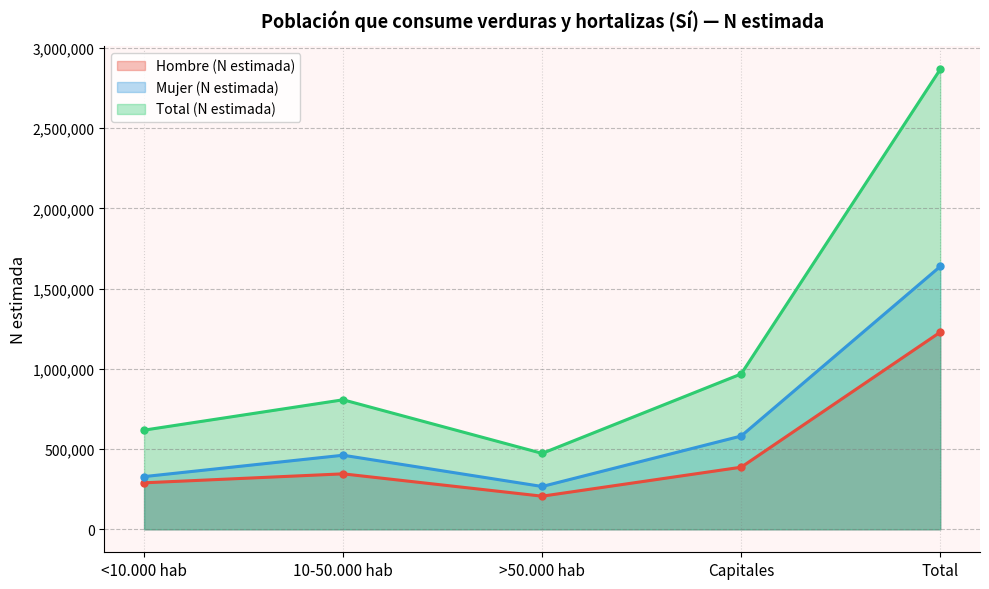

Read the Hombre (N estimada) value at Capitales, to the nearest 10.

386890